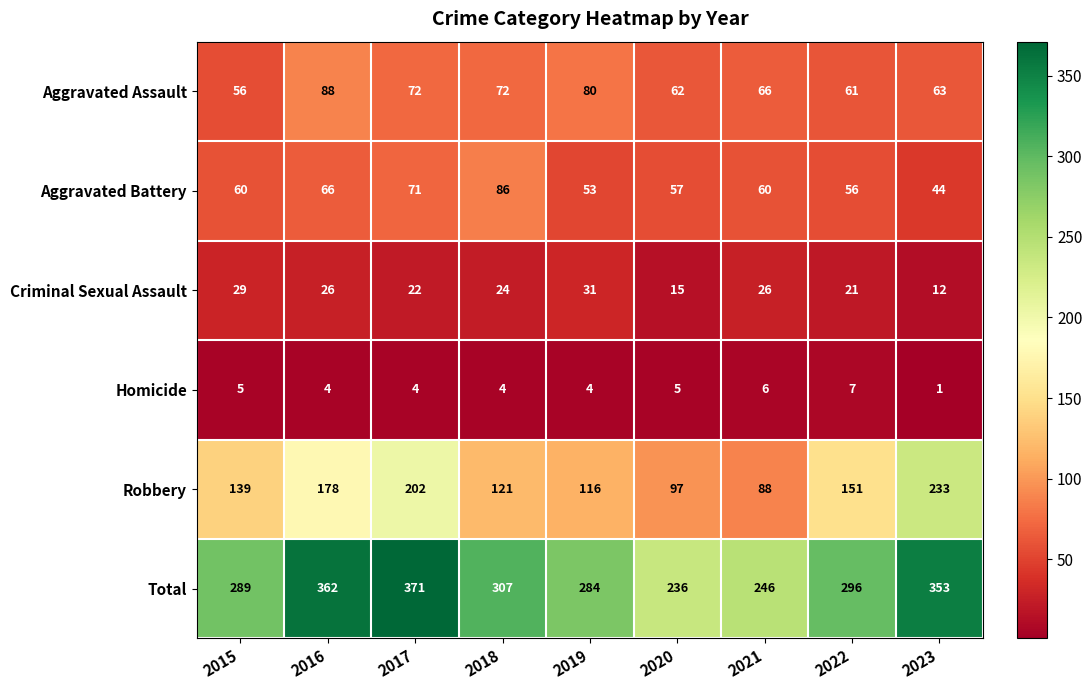

What is the sum of the Aggravated Assault values at 2021 and 2017?

138